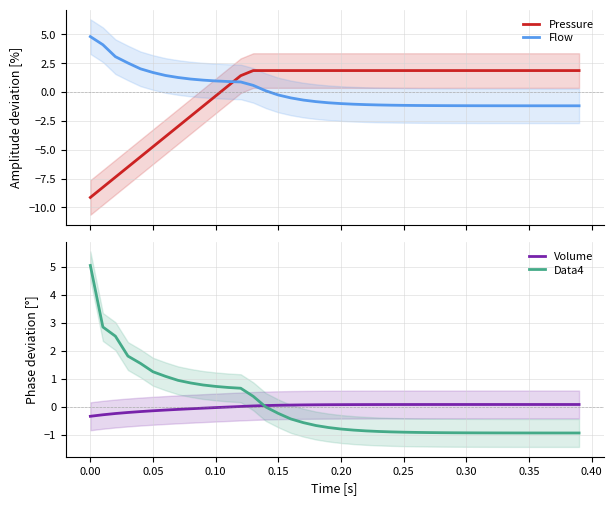

Is it true that Volume equals 0.1 at 0.25?

True